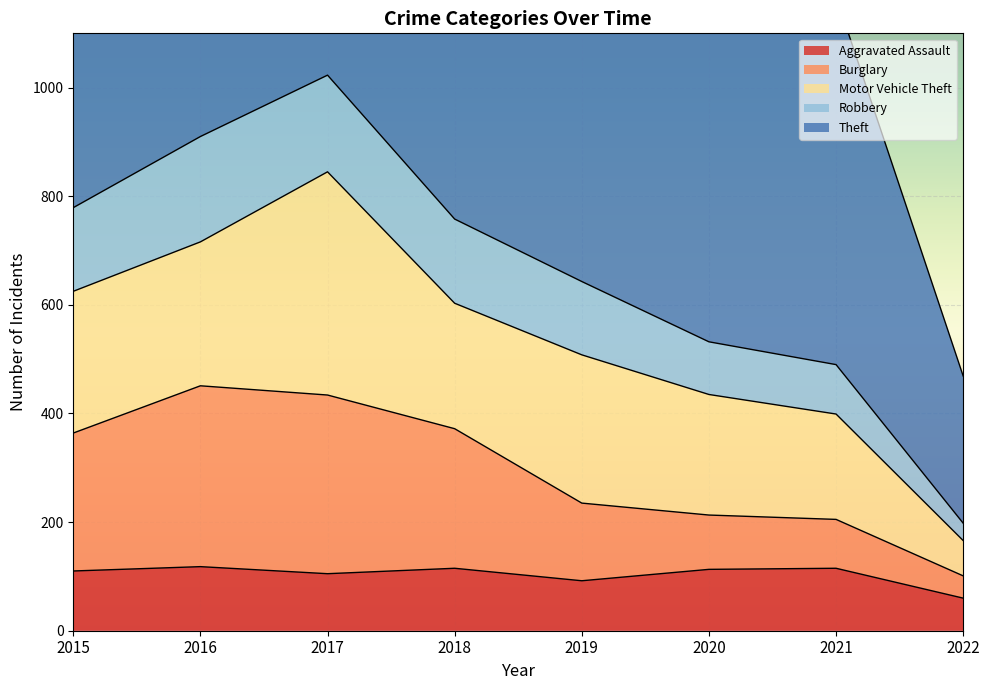

How many interior local peaks does the Robbery series have?

1